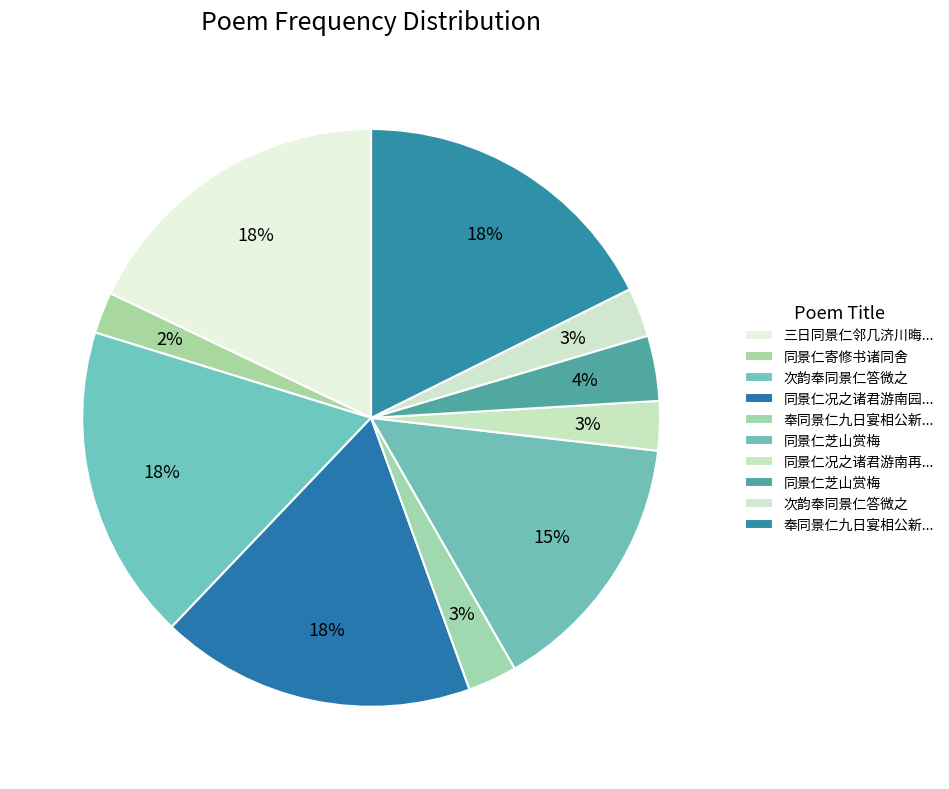

Count the number of slices in the pie.

10